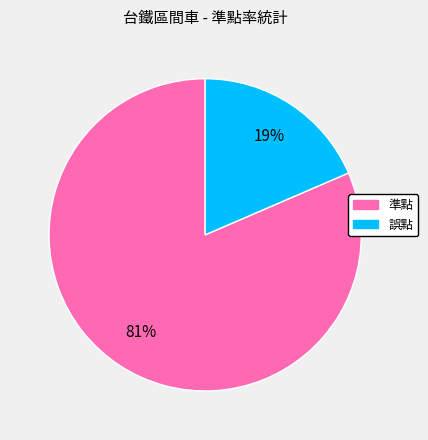

To the nearest percent, what portion does 誤點 represent?

19%